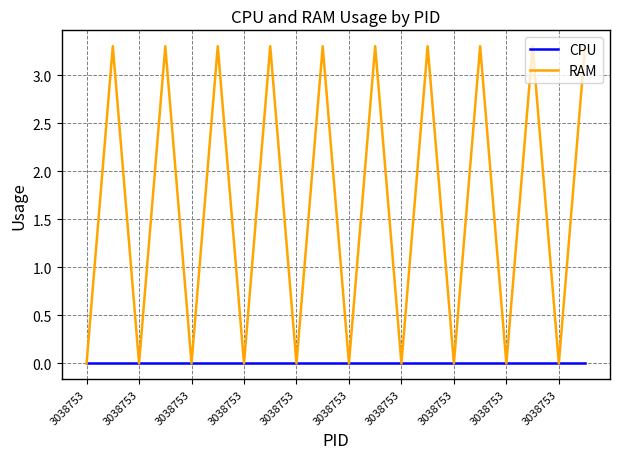

Which series has the largest total across all categories?

RAM